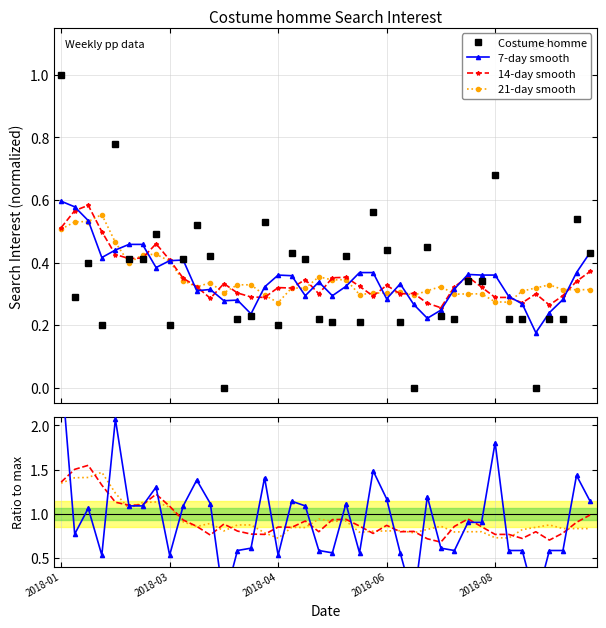

True or false: there are more than 0 points higher than both neighbors.

True